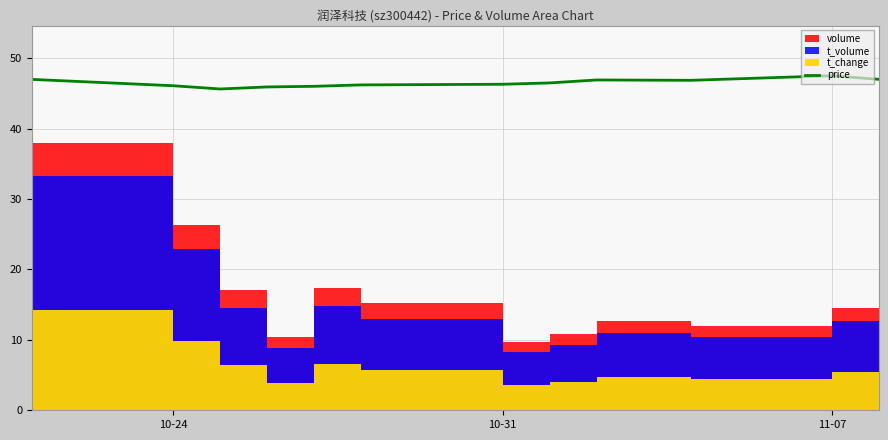

What is the highest value of the price series?

47.5